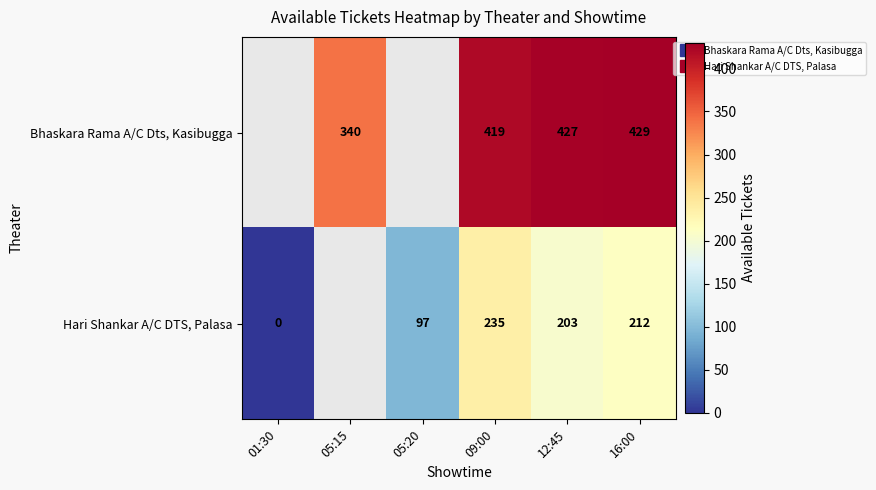

Is the value of Hari Shankar A/C DTS, Palasa at 09:00 greater than the value of Bhaskara Rama A/C Dts, Kasibugga at 12:45?

No